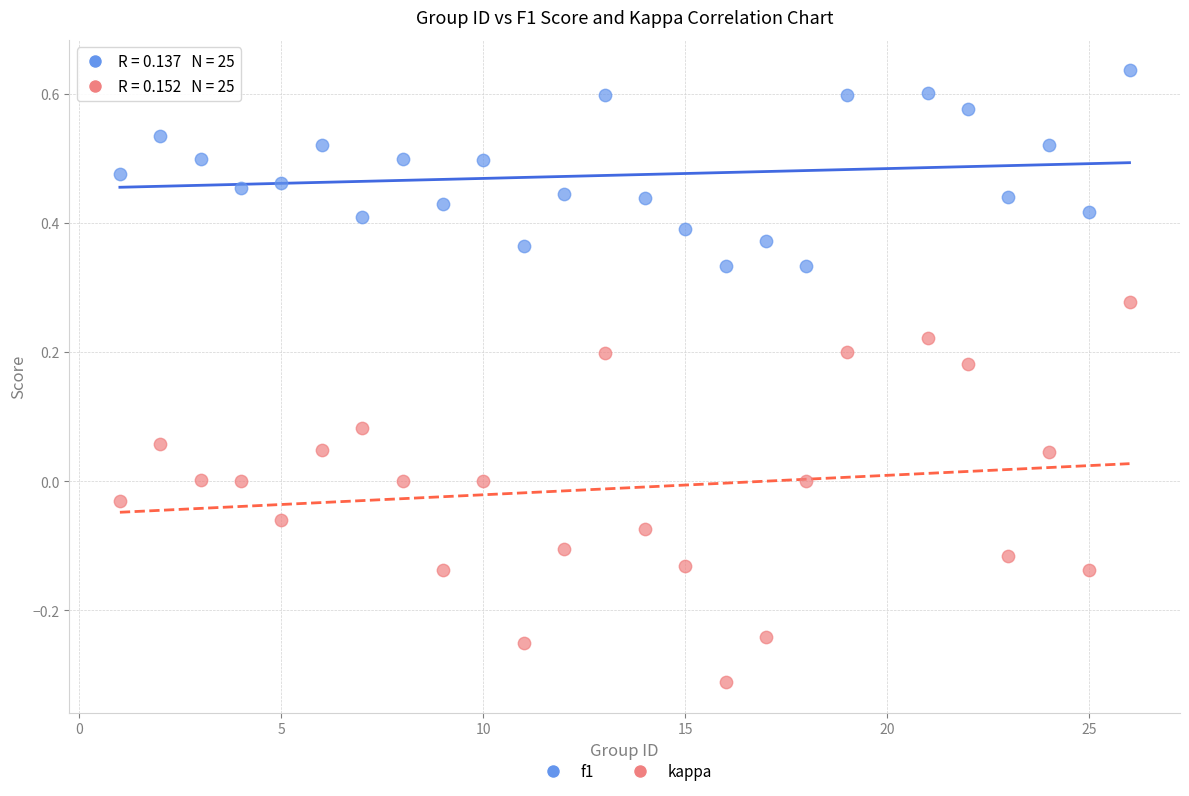

What are all the series names shown in the legend?

f1, kappa